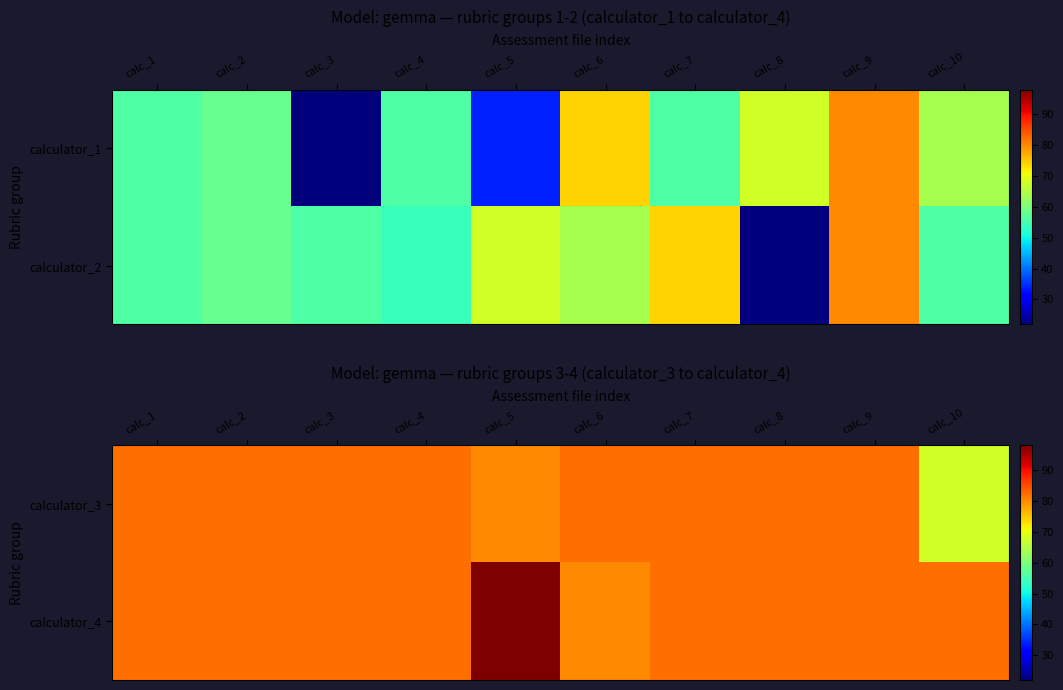

At which label is calculator_3 closest to 75?

calc_5